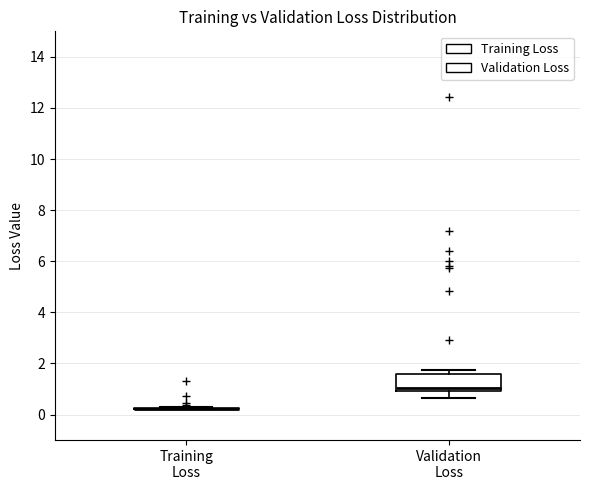

Where does the lower whisker of the box for Validation Loss end on the y-axis? The values are not printed on the chart, so give them approximately, as read against the axis.

0.6